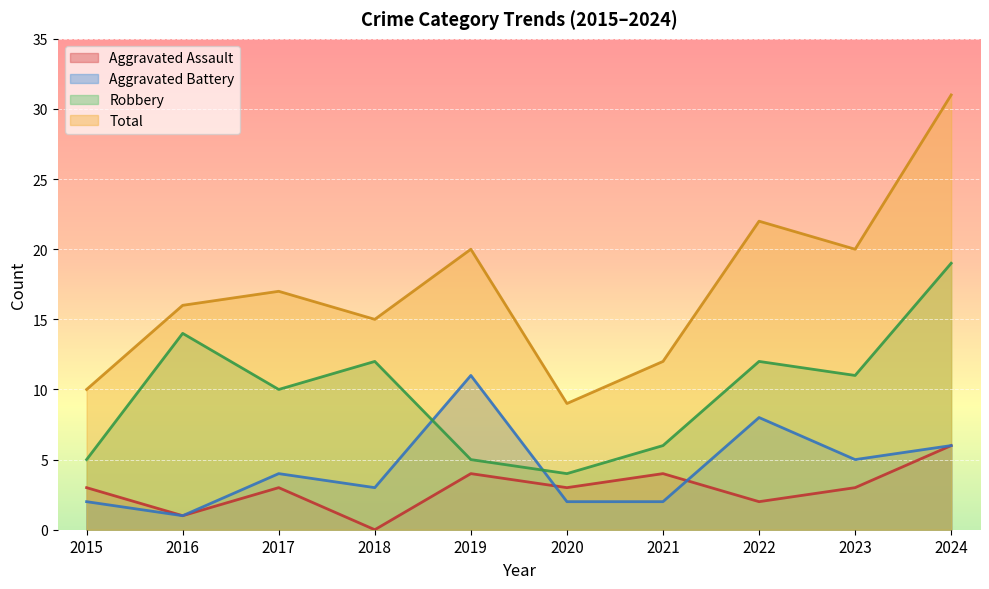

In Total, how many points are higher than both neighbors (excluding endpoints)?

3